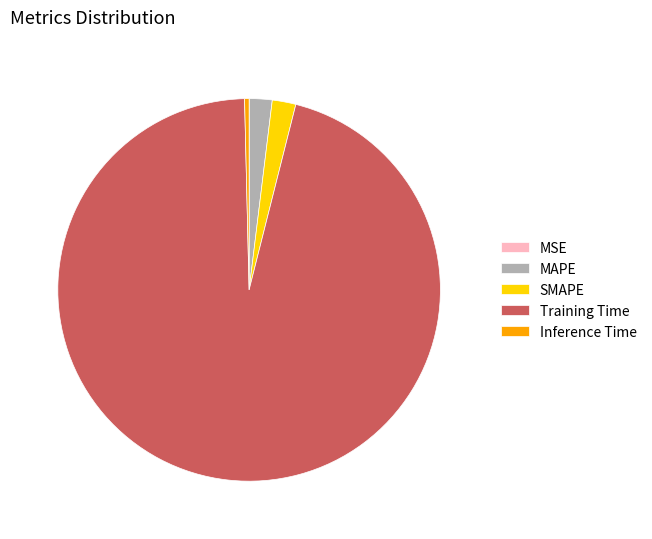

Combined, do Training Time and Inference Time account for over 50%?

Yes